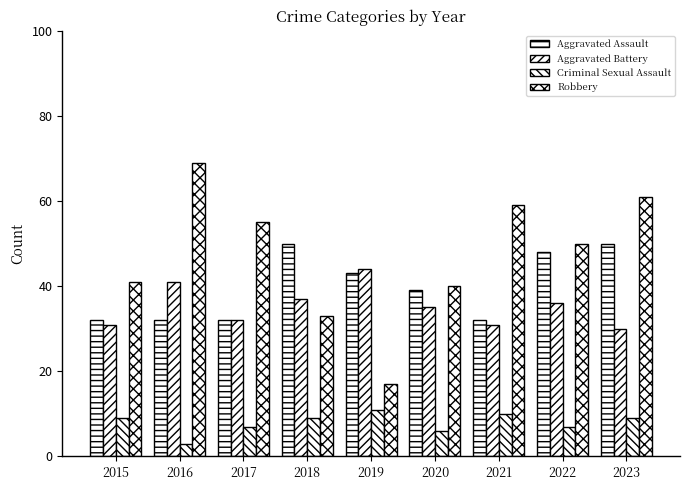

How many bars are there in total?

36